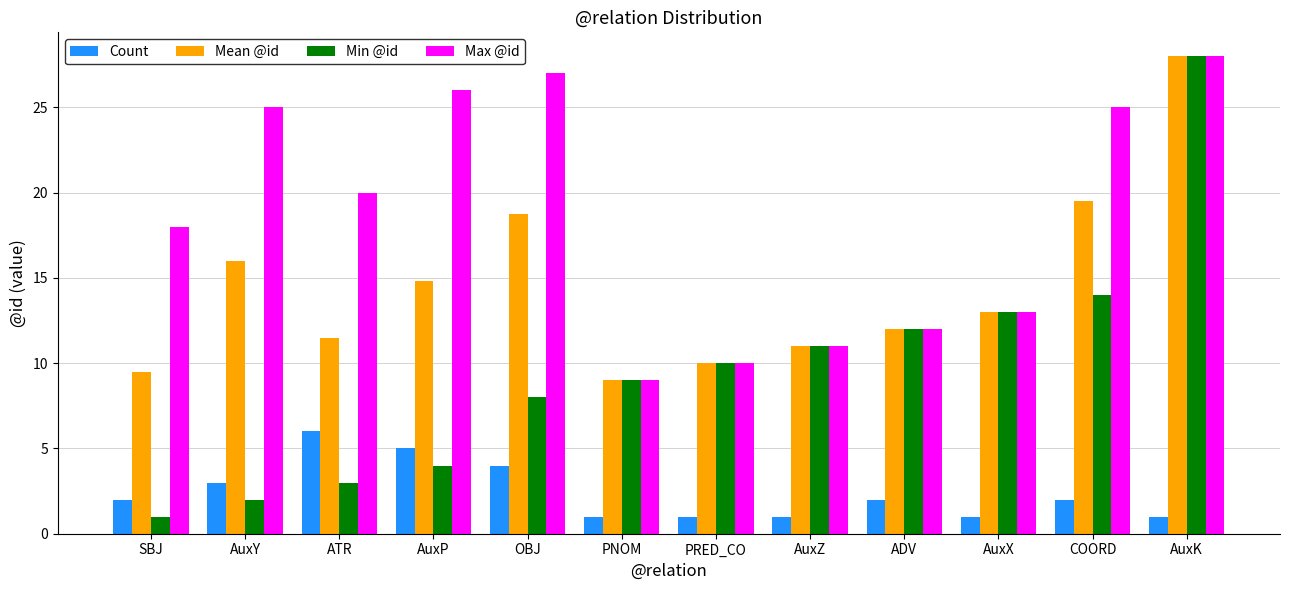

Reading right to left, extract all data points from this chart.

Count: 1.0	2.0	1.0	2.0	1.0	1.0	1.0	4.0	5.0	6.0	3.0	2.0
Mean @id: 28.0	19.5	13.0	12.0	11.0	10.0	9.0	18.8	14.8	11.5	16.0	9.5
Min @id: 28.0	14.0	13.0	12.0	11.0	10.0	9.0	8.0	4.0	3.0	2.0	1.0
Max @id: 28.0	25.0	13.0	12.0	11.0	10.0	9.0	27.0	26.0	20.0	25.0	18.0